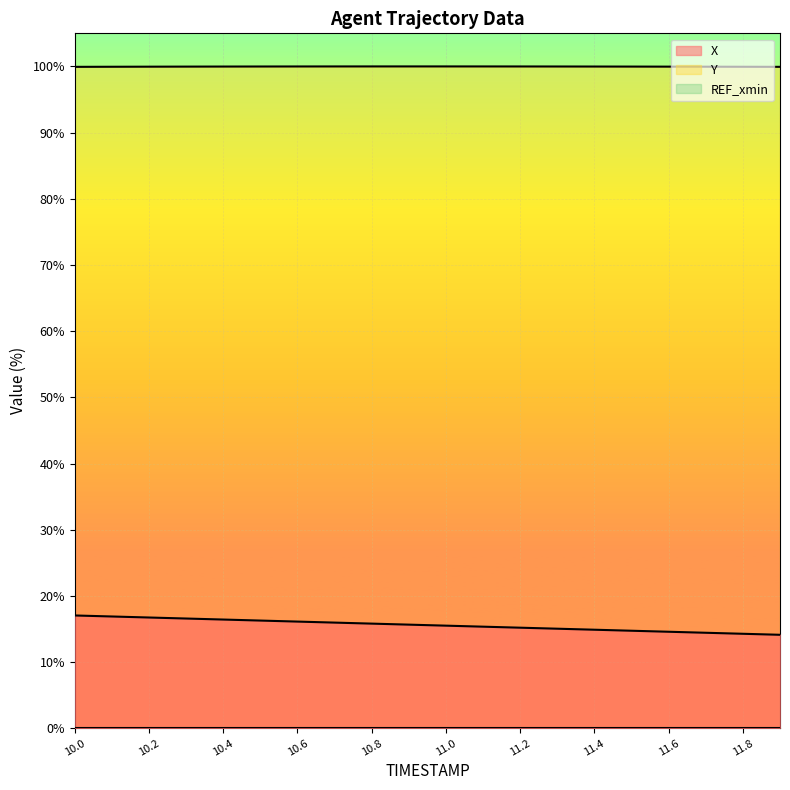

What is the average value of the X series?

15.6